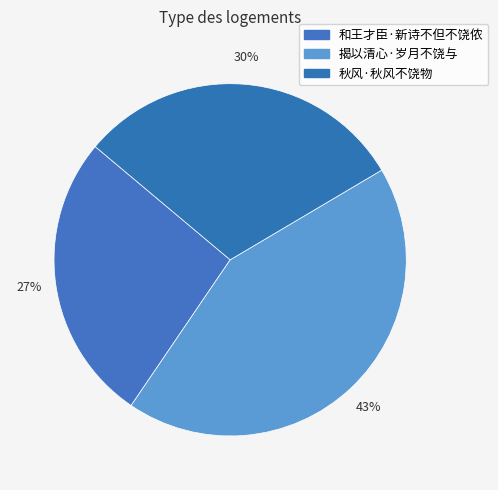

What percentage is the 秋风·秋风不饶物 slice, to the nearest percent?

30%